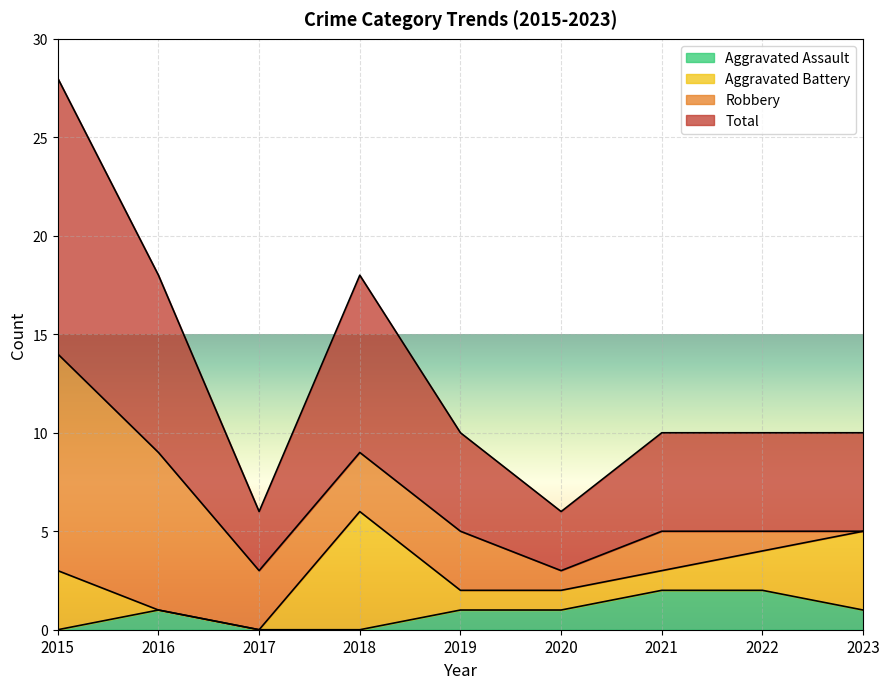

Which series has the largest range (max minus min)?

Total